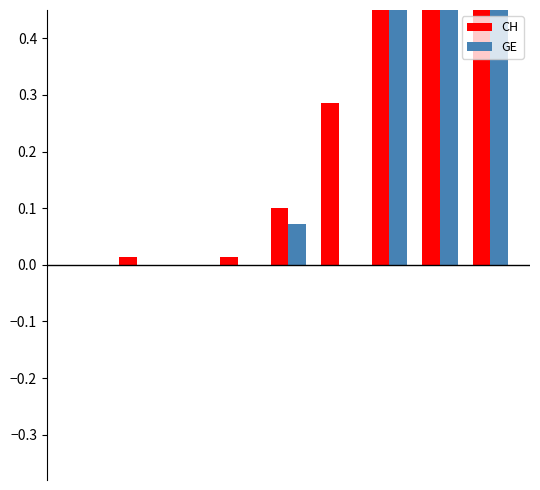

What is the difference between the maximum and minimum values in the CH series?

0.9